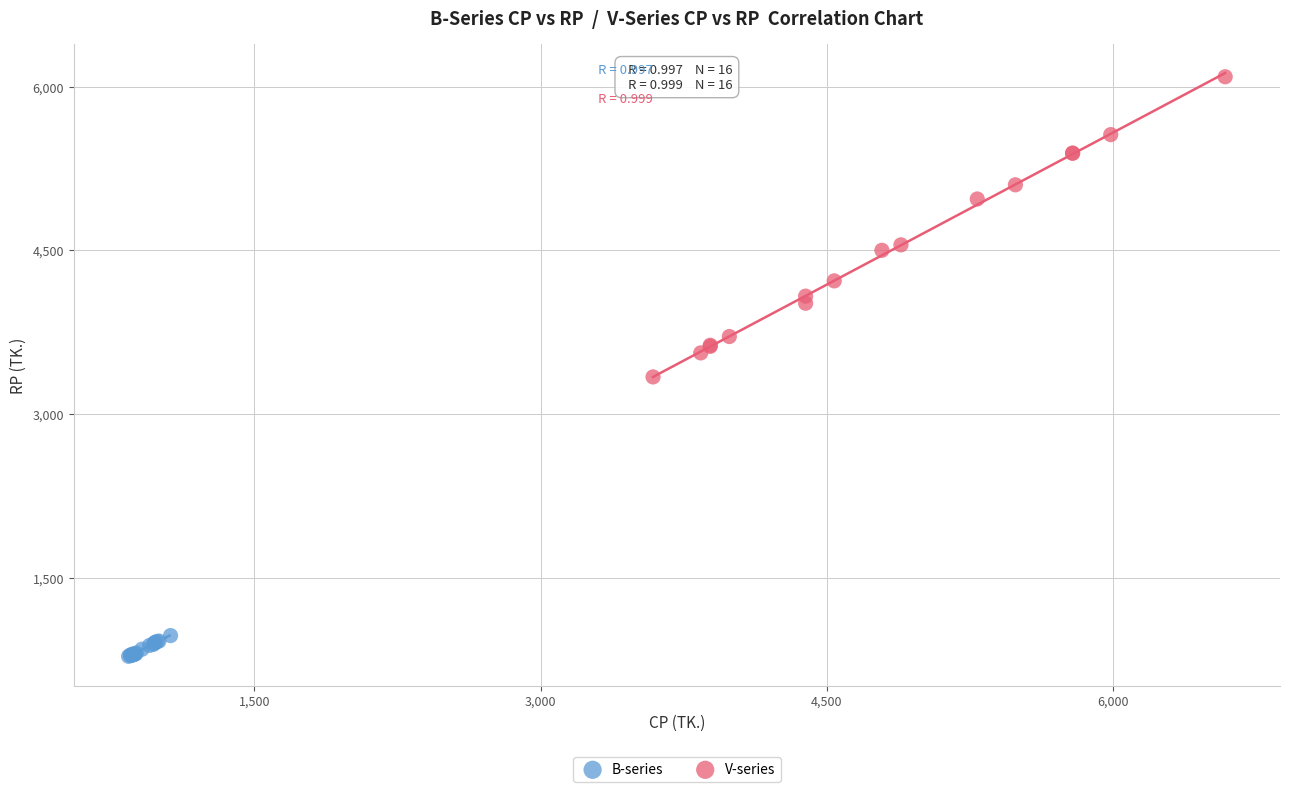

Which series reaches the maximum Y coordinate?

V-series